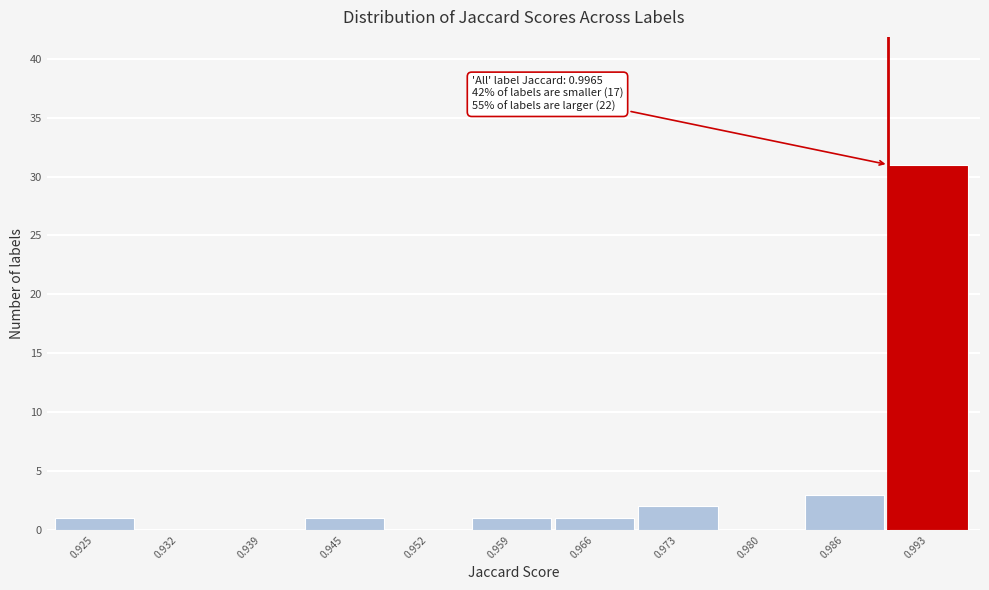

Reading left to right, list all the values displayed in this chart.

0.925=1	0.932=0	0.939=0	0.945=1	0.952=0	0.959=1	0.966=1	0.973=2	0.980=0	0.986=3	0.993=31